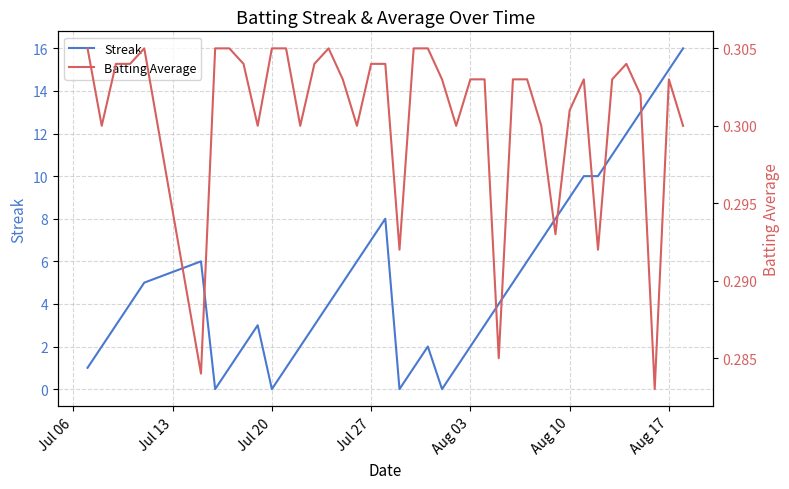

What is the maximum value for Streak?

16